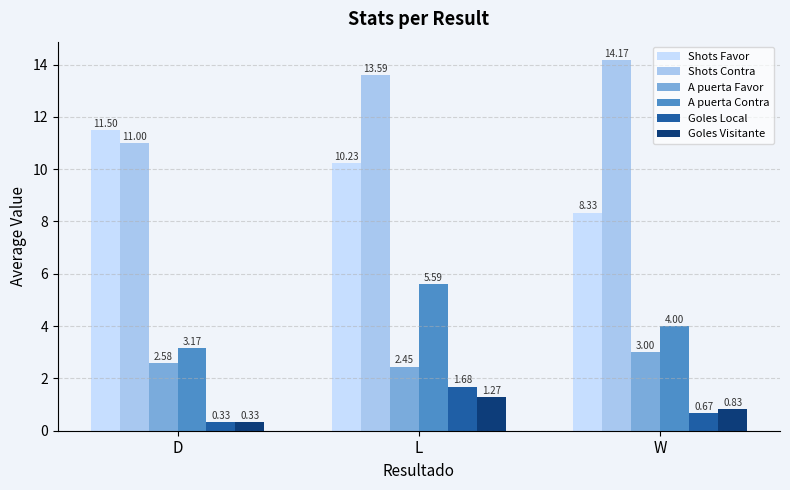

Is it true that A puerta Contra equals 7.4 at L?

False